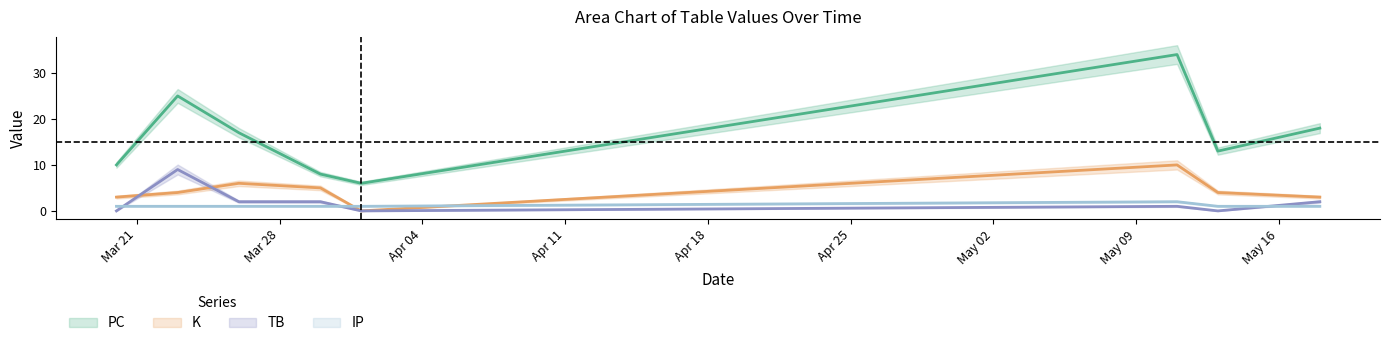

What is the label of the 2nd point from the right?

2022-05-13